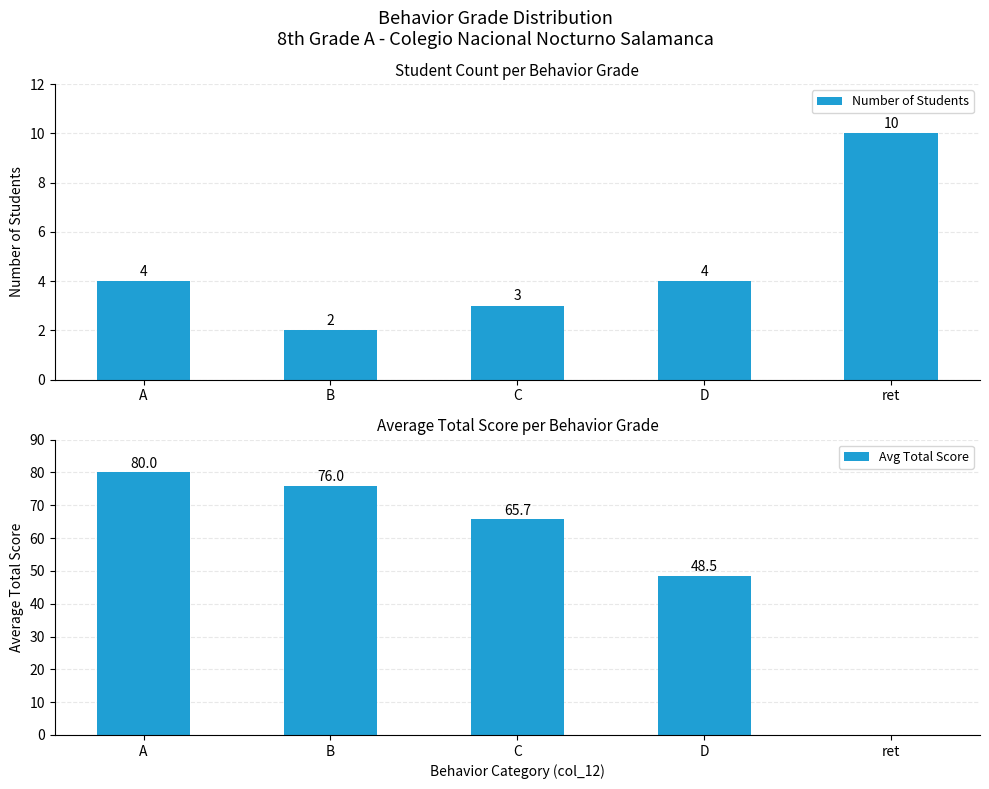

Rank the series by their average value, from lowest to highest.

Number of Students, Avg Total Score